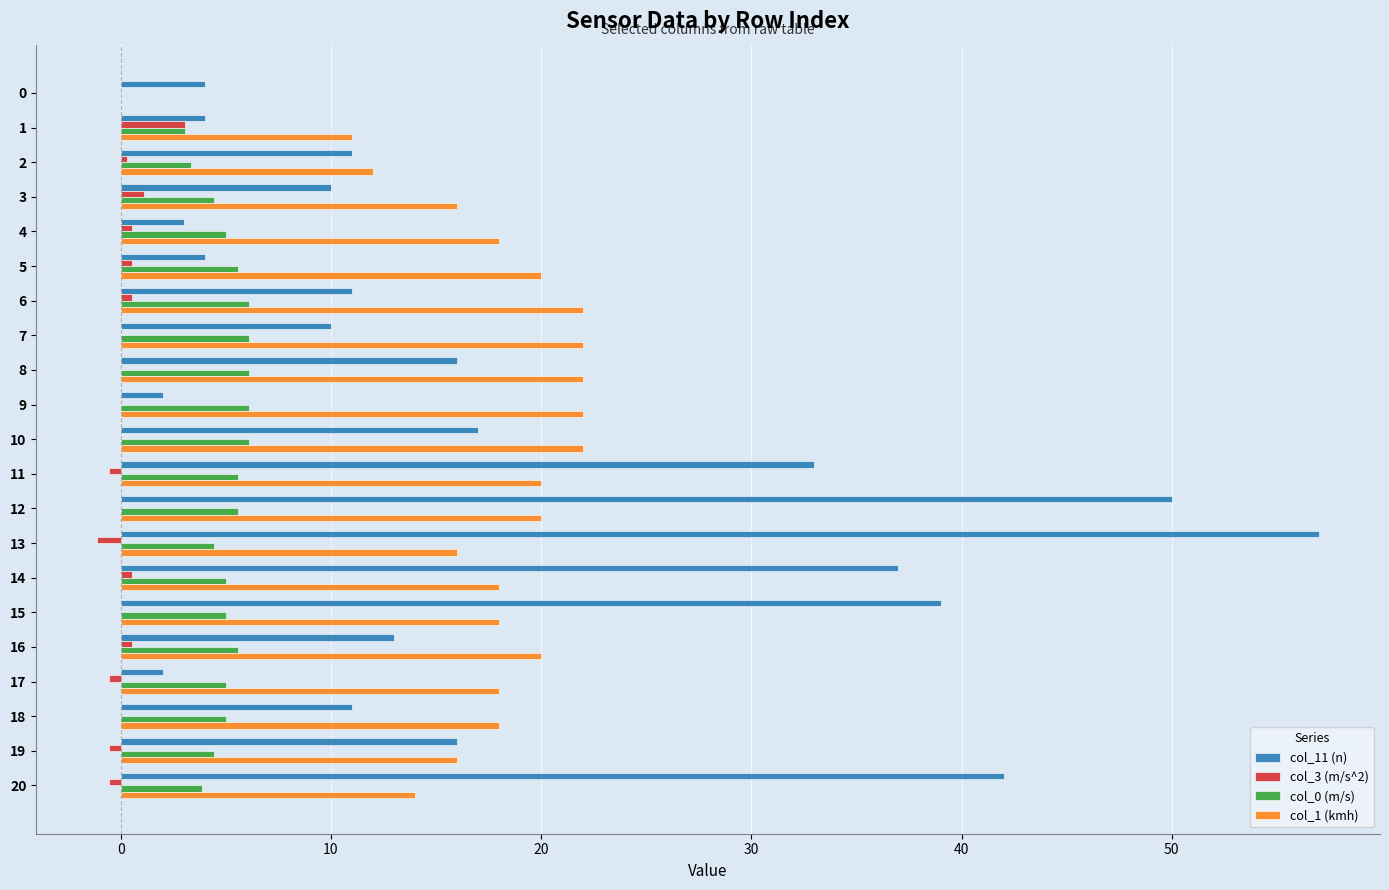

What is the maximum value for col_1 (kmh)?

22.0